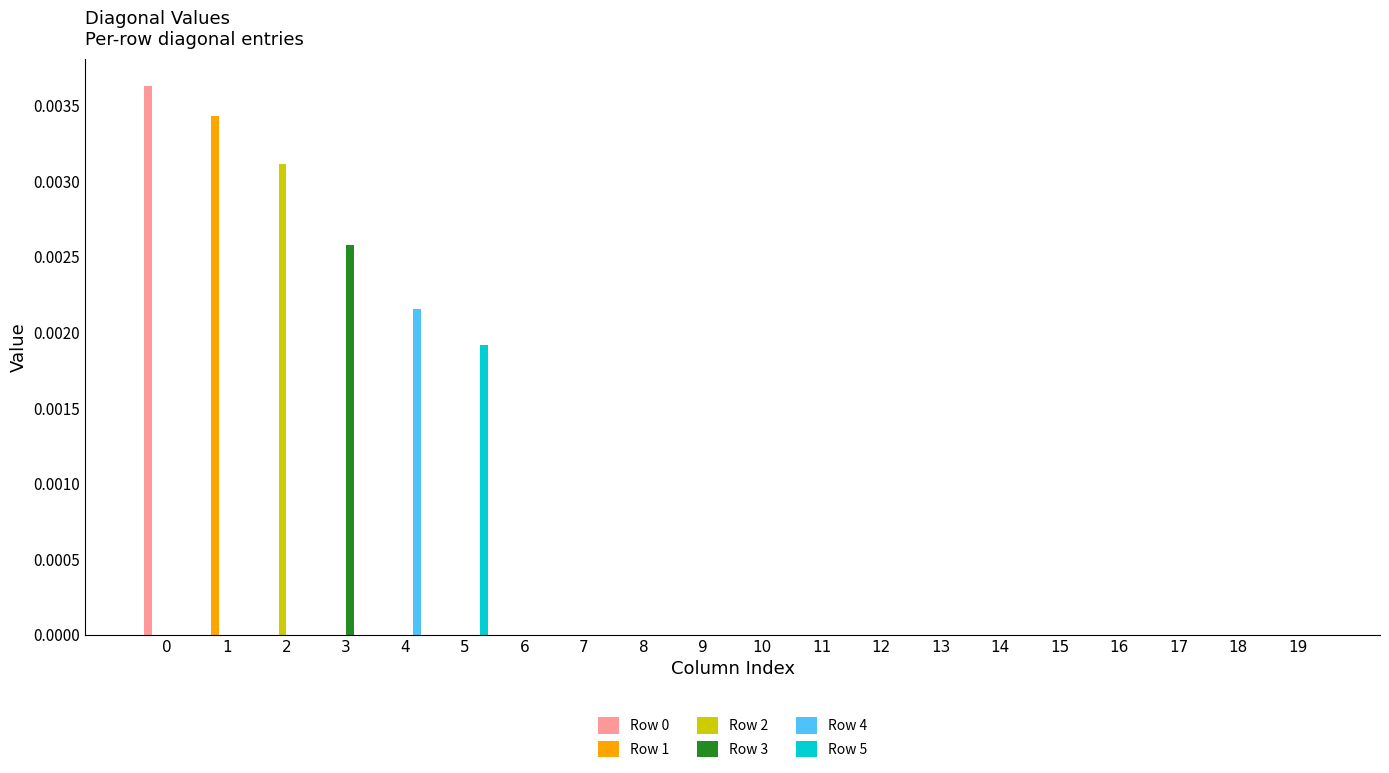

Which category has the highest value in the Row 5 series?

5